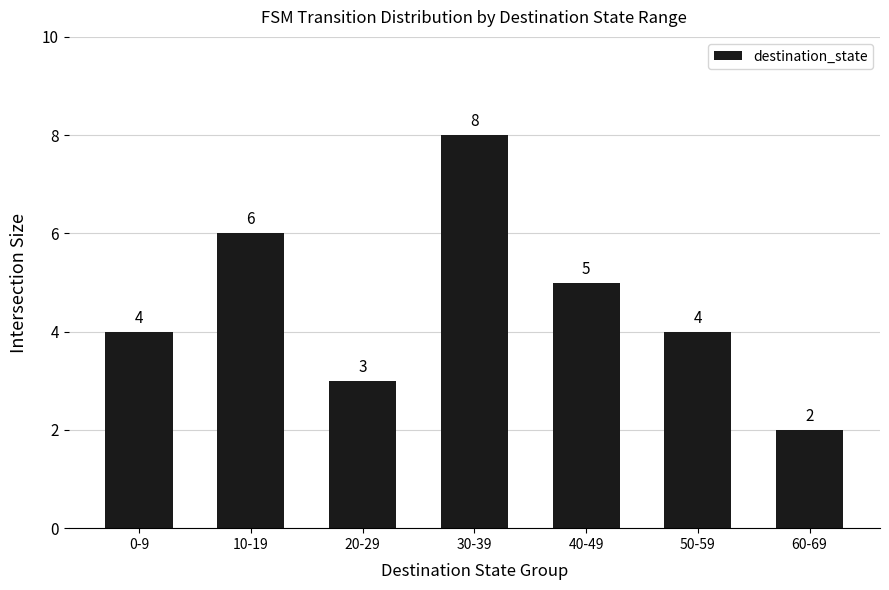

What is the change in value from 40-49 to 60-69?

-3